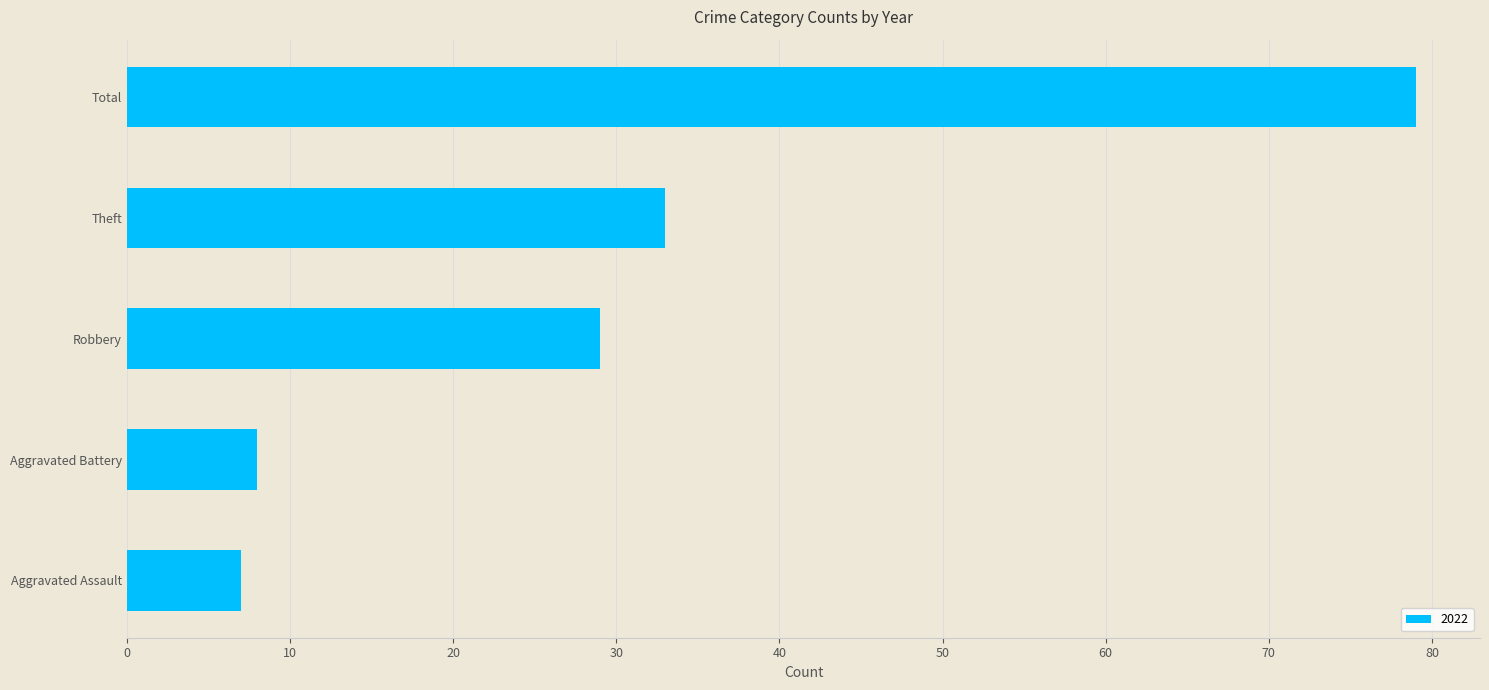

The value at Robbery is 29. True or false?

True